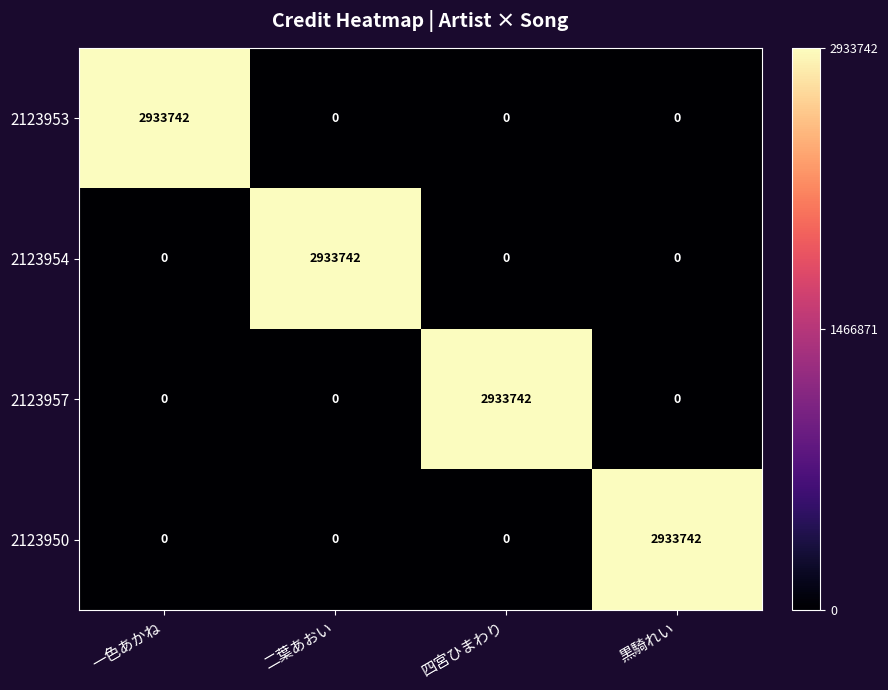

The value of 2123950 at 四宮ひまわり is 0. True or false?

True